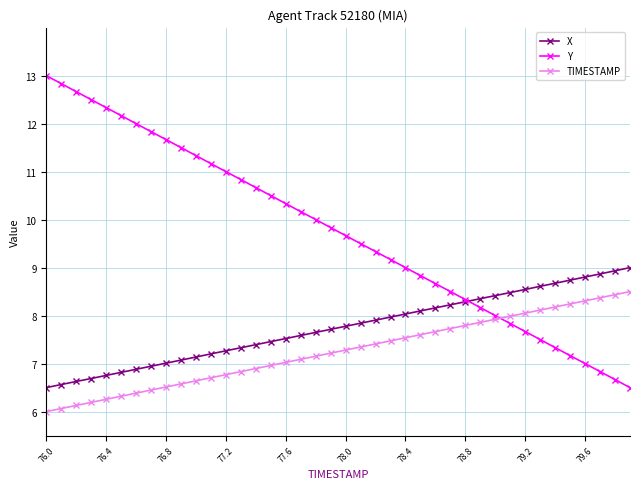

What is the greatest value displayed?

13.0